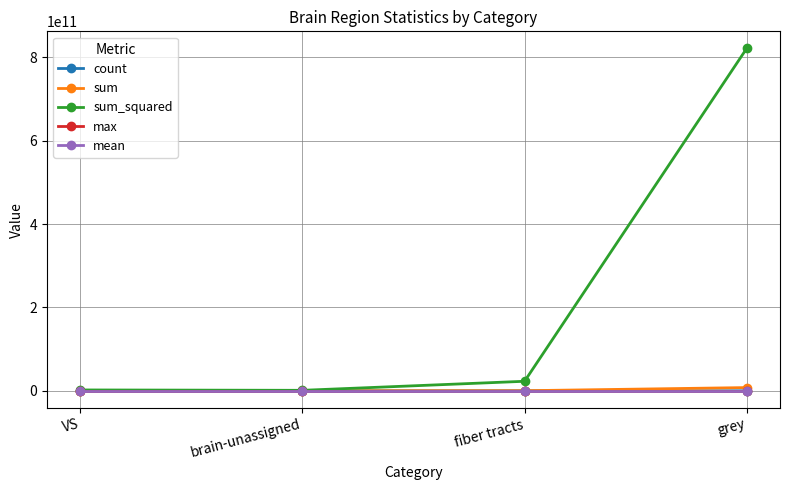

True or false: max and count intersect in this chart.

False